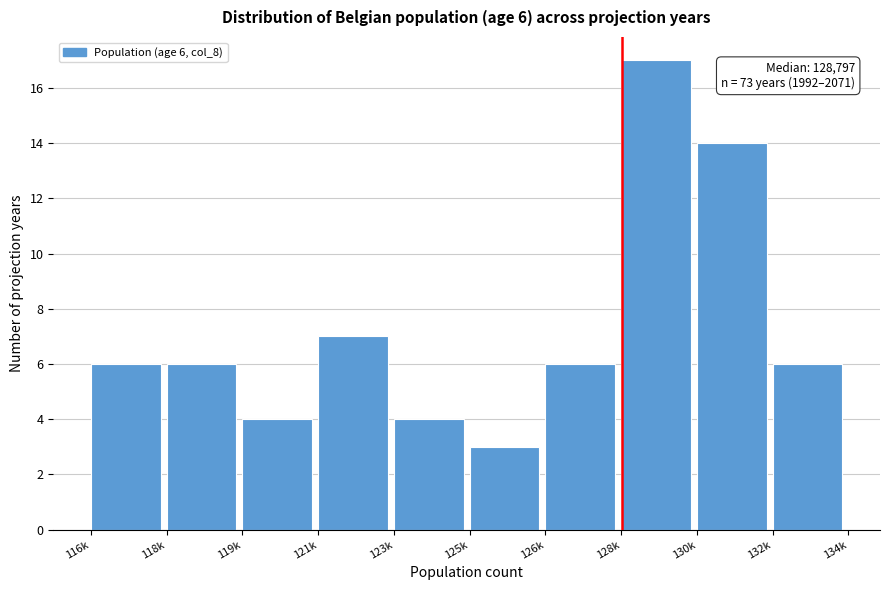

Reading left to right, extract all data points from this chart.

6	6	4	7	4	3	6	17	14	6